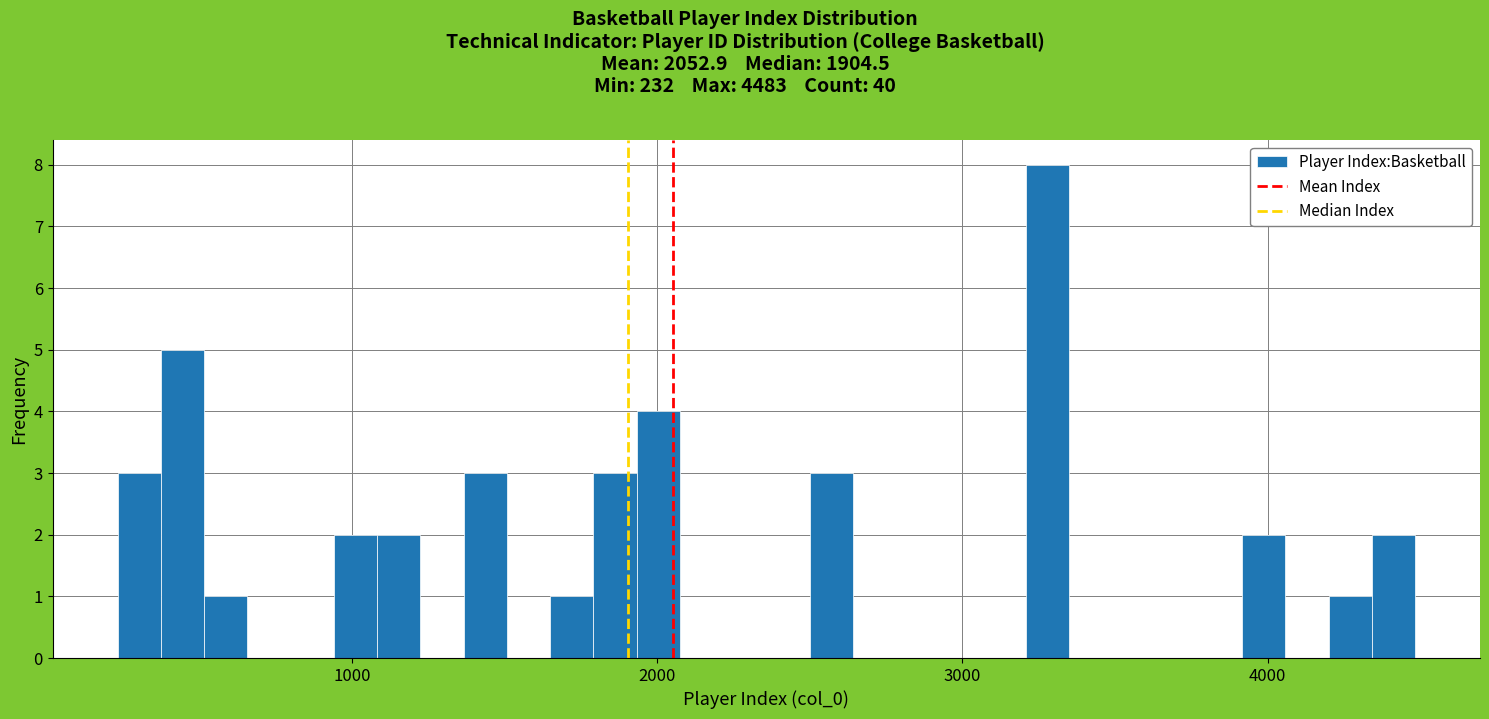

Read against the x-axis, roughly where is the centre of the tallest bar?

3300